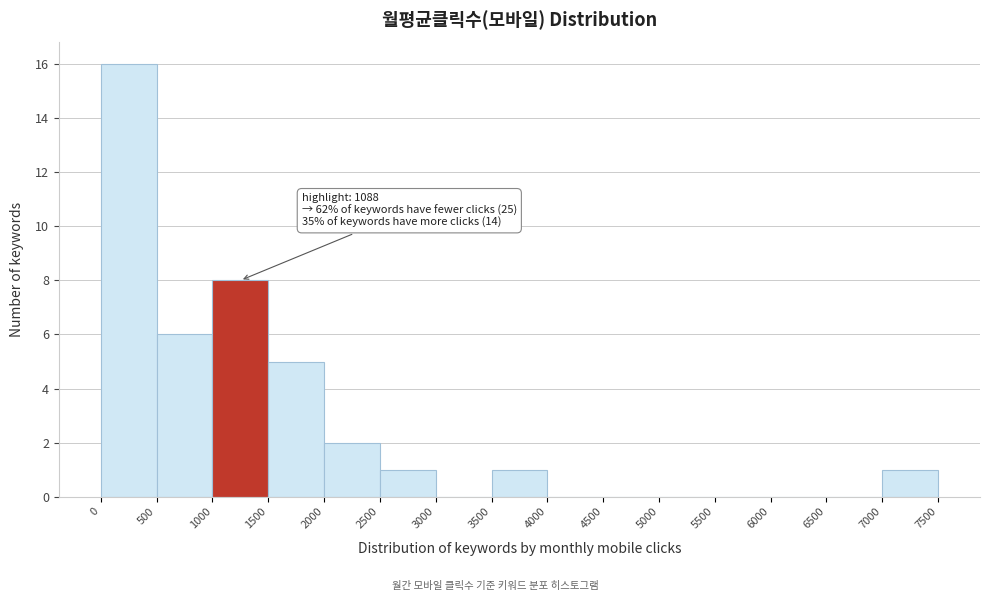

Over which range of the x-axis is the bar tallest?

0 to 500